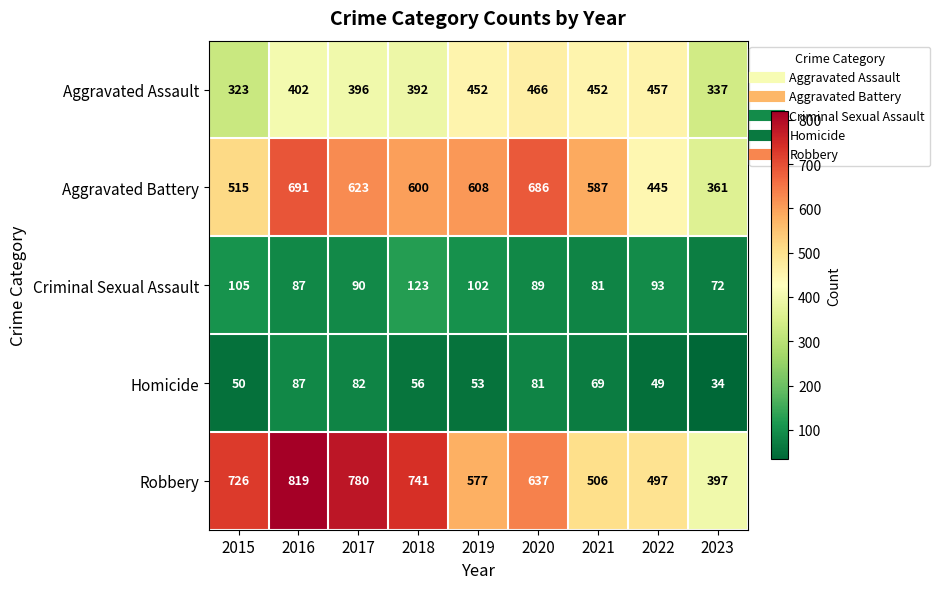

What value does the Aggravated Assault series have at 2019, to the nearest 5?

450